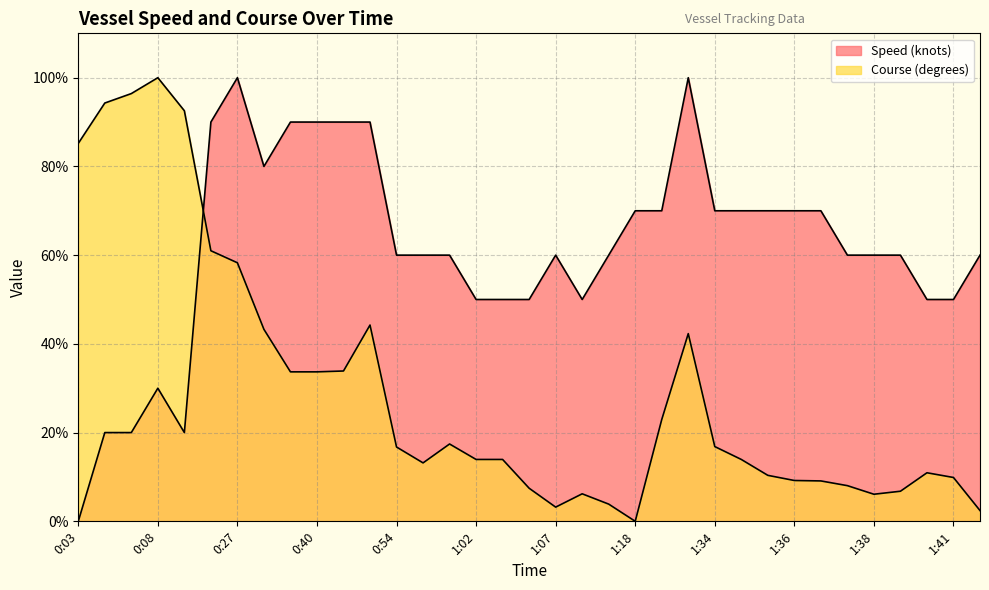

How many categories are shown in the chart?

35